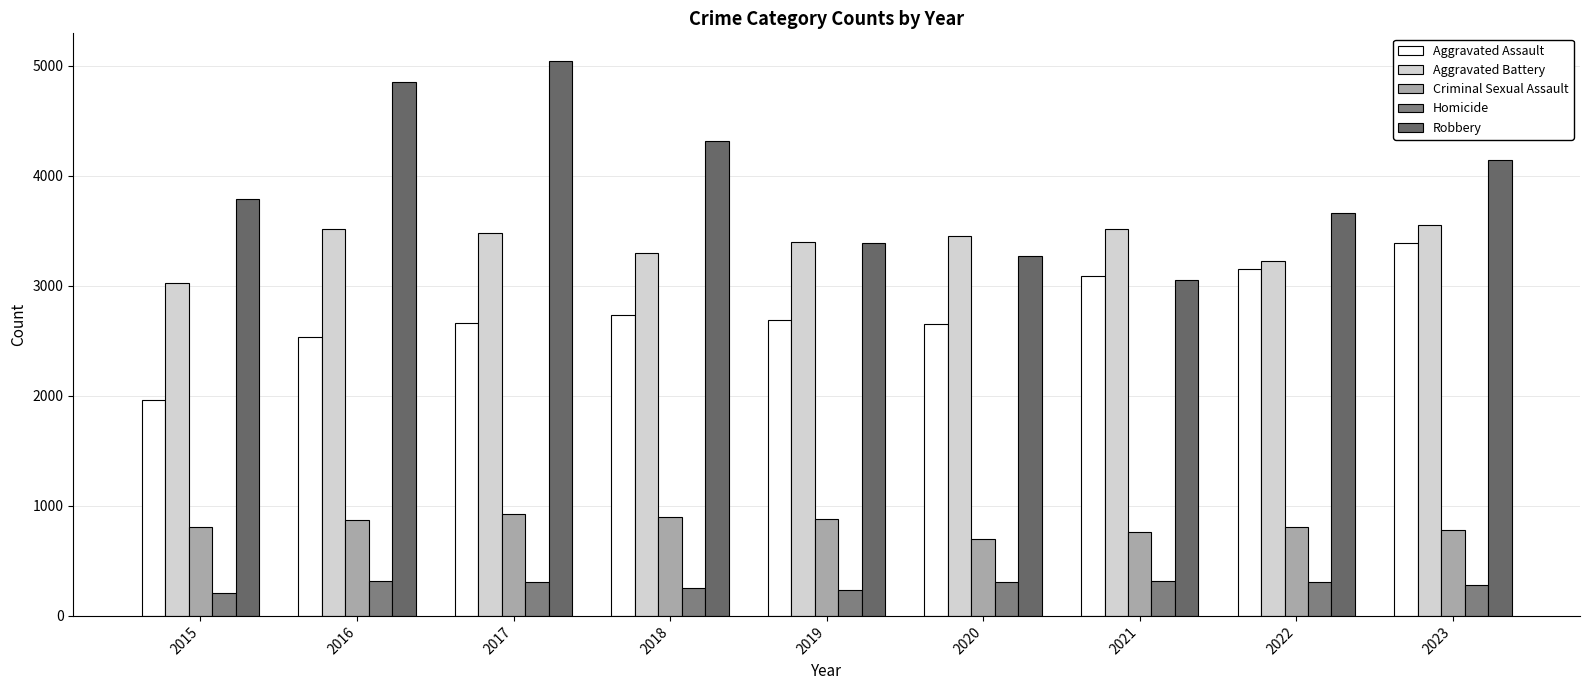

How many groups of bars are there?

9